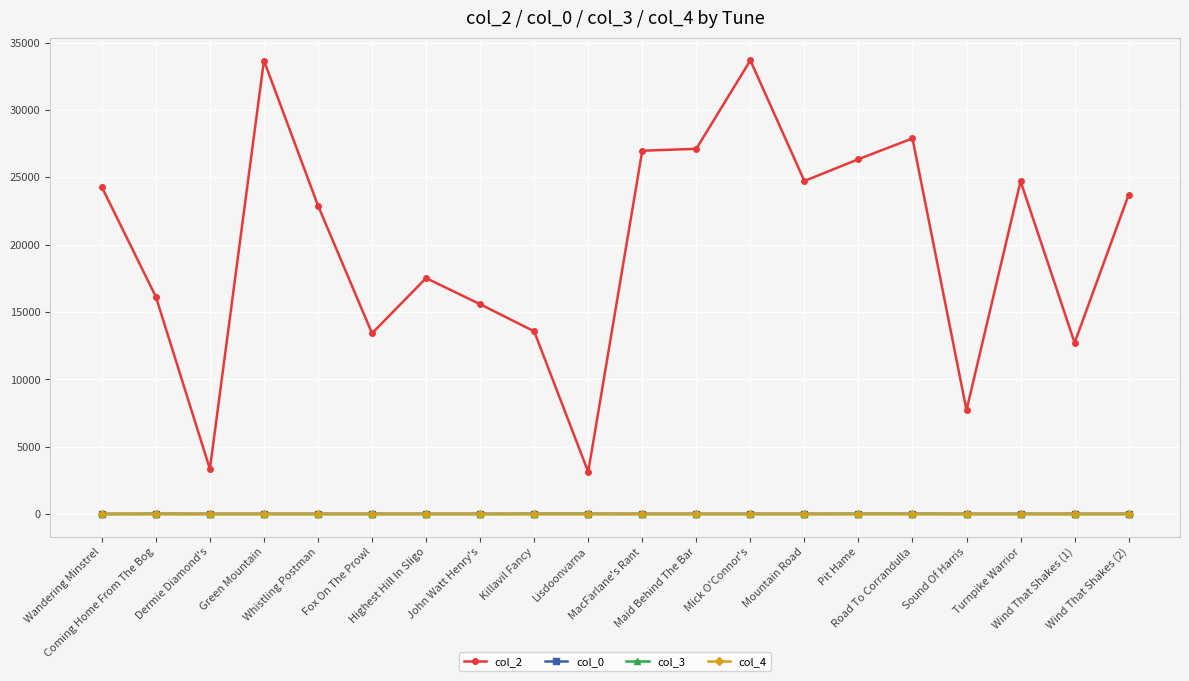

Count the number of categories in the chart.

20